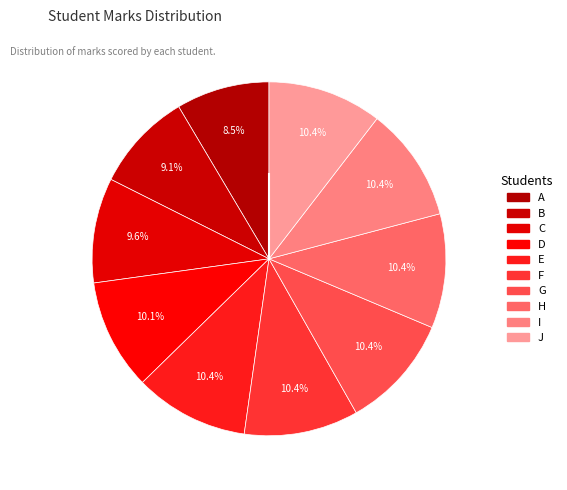

How many slices are in this pie chart?

10